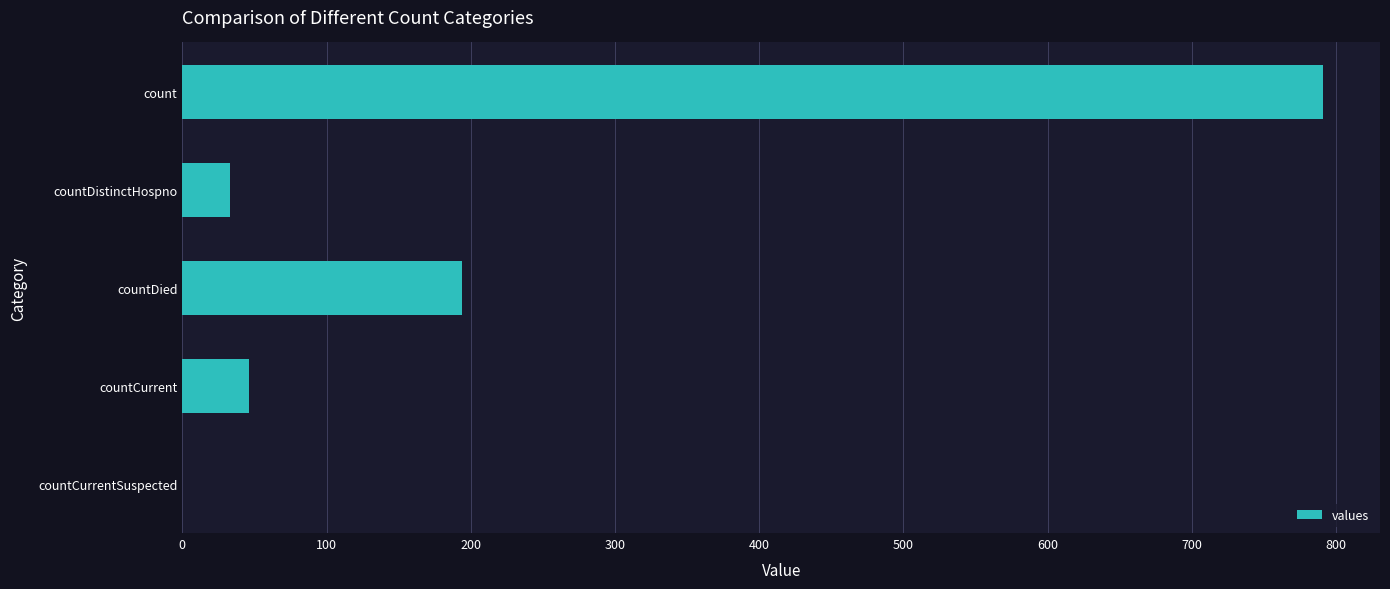

Between countCurrent and countDied, which is larger?

countDied